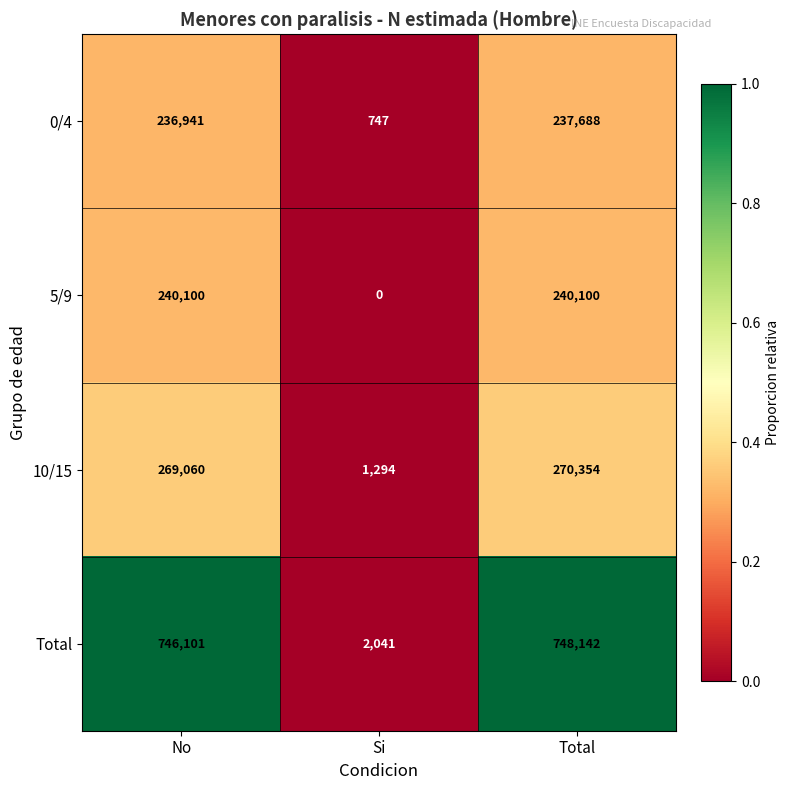

Between No and Si, which series saw the biggest shift?

Total